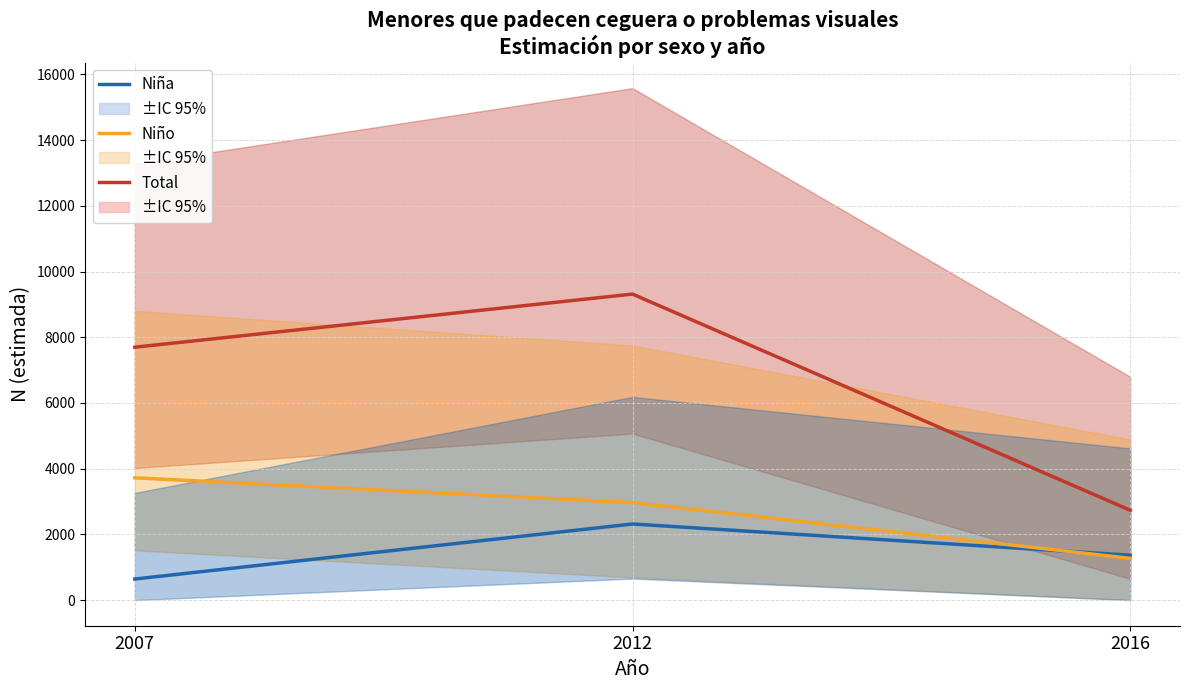

Does the chart display data point markers on the line(s)?

No